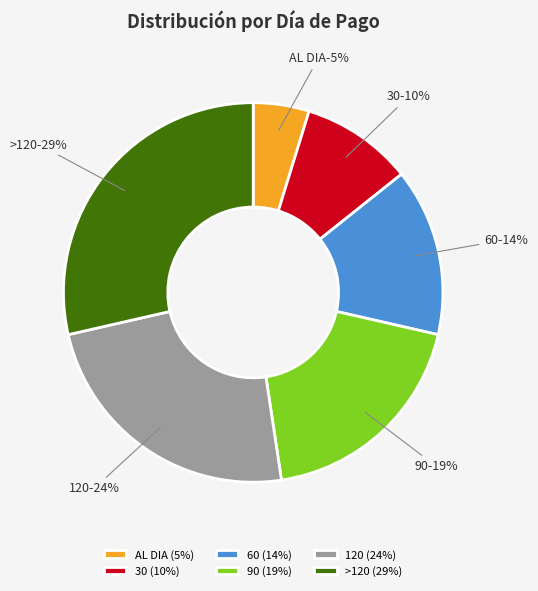

To the nearest percent, what is the combined percentage of AL DIA and 60?

19%